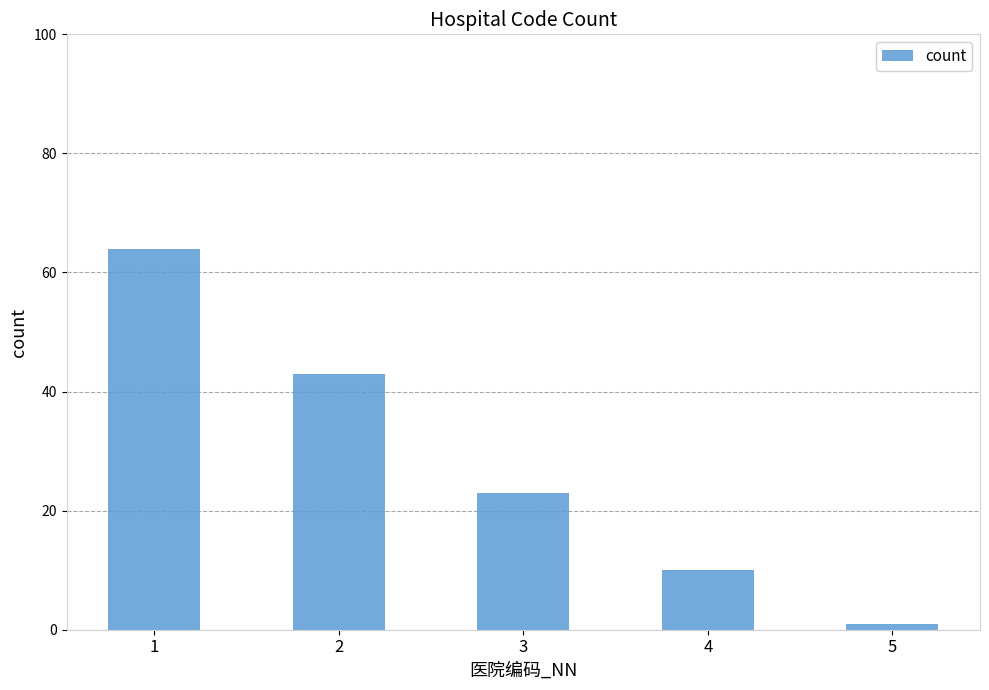

Reading left to right, transcribe all the data shown in this chart.

64	43	23	10	1